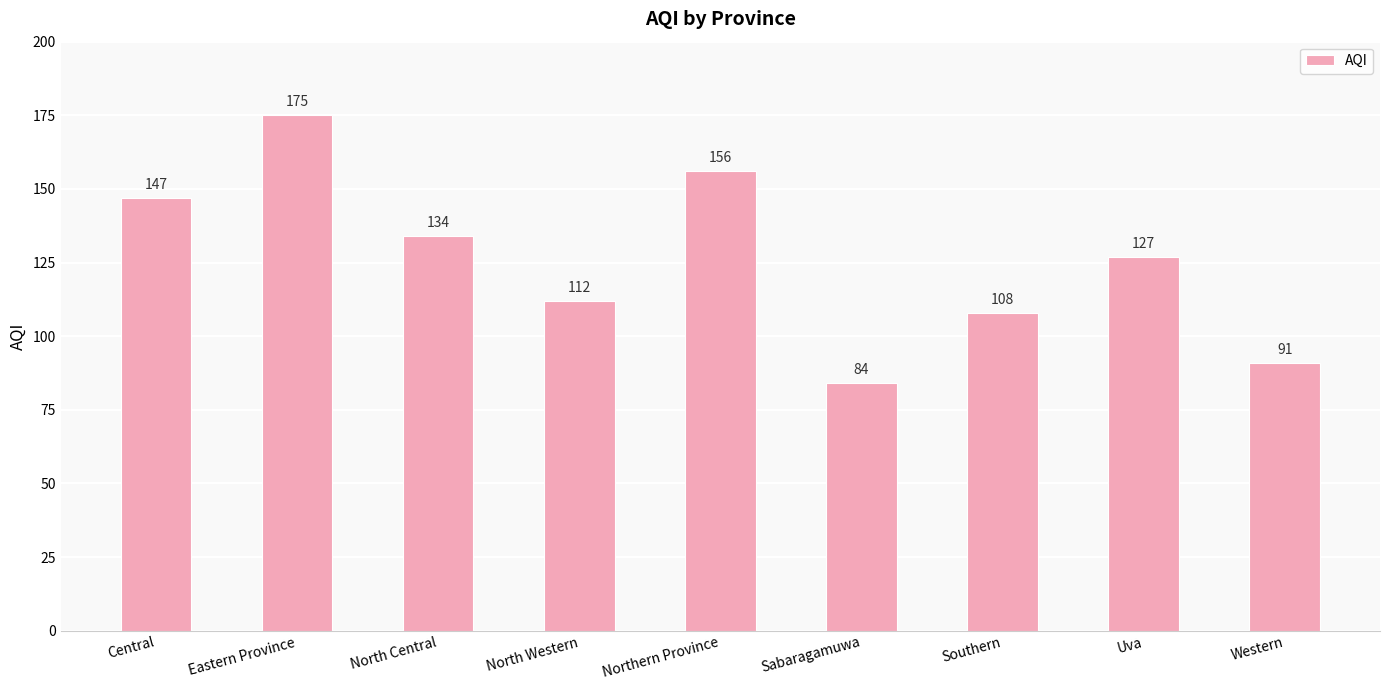

What position from the right is Northern Province?

5